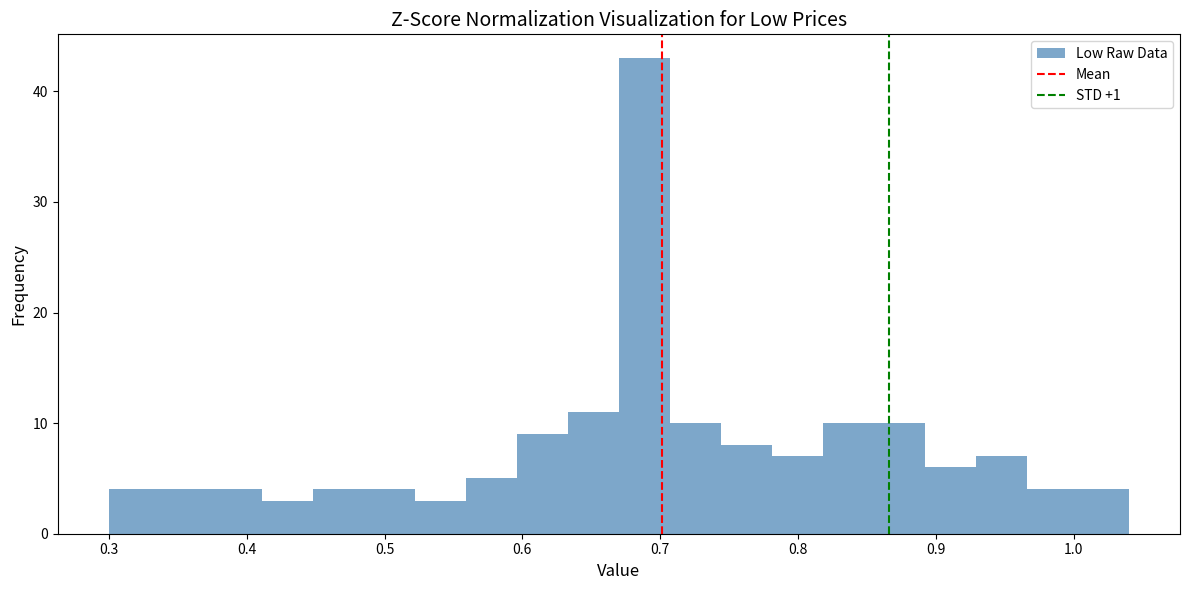

Around what value on the x-axis is the tallest bar? Give the approximate position of its centre, as read against the axis.

0.69